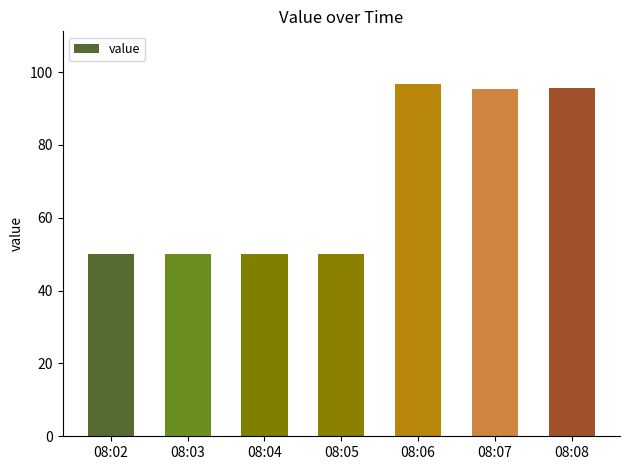

Between 08:07 and 08:03, which is larger?

08:07